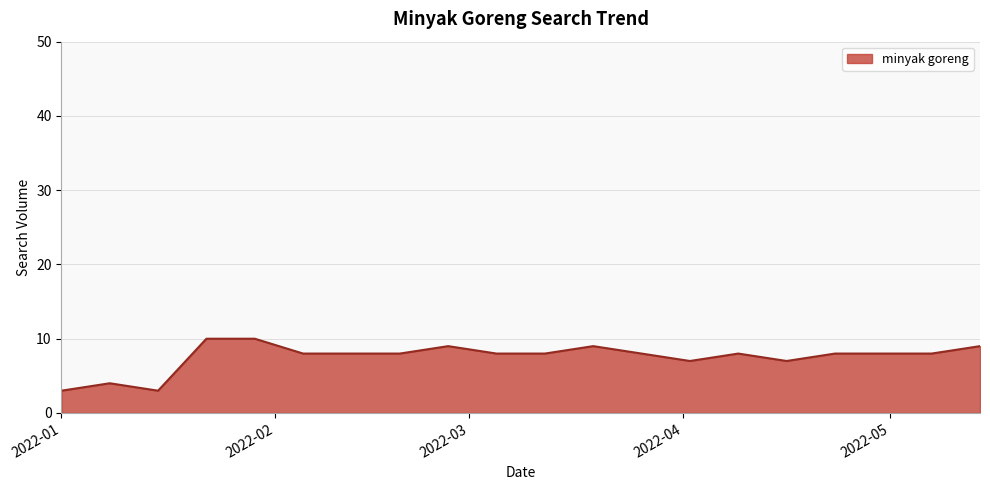

What is the minimum value shown in the chart?

3